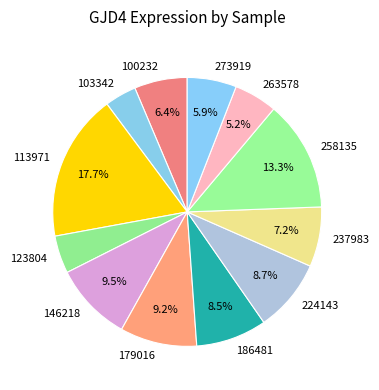

Combined, what portion of the pie is 237983 and 273919?

13.1%